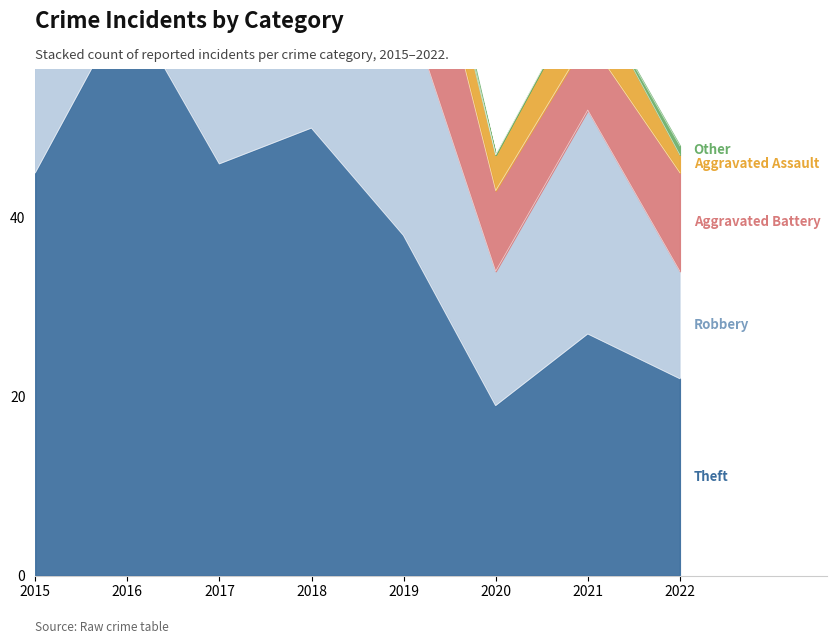

What is the total value across all series at 2020?

47